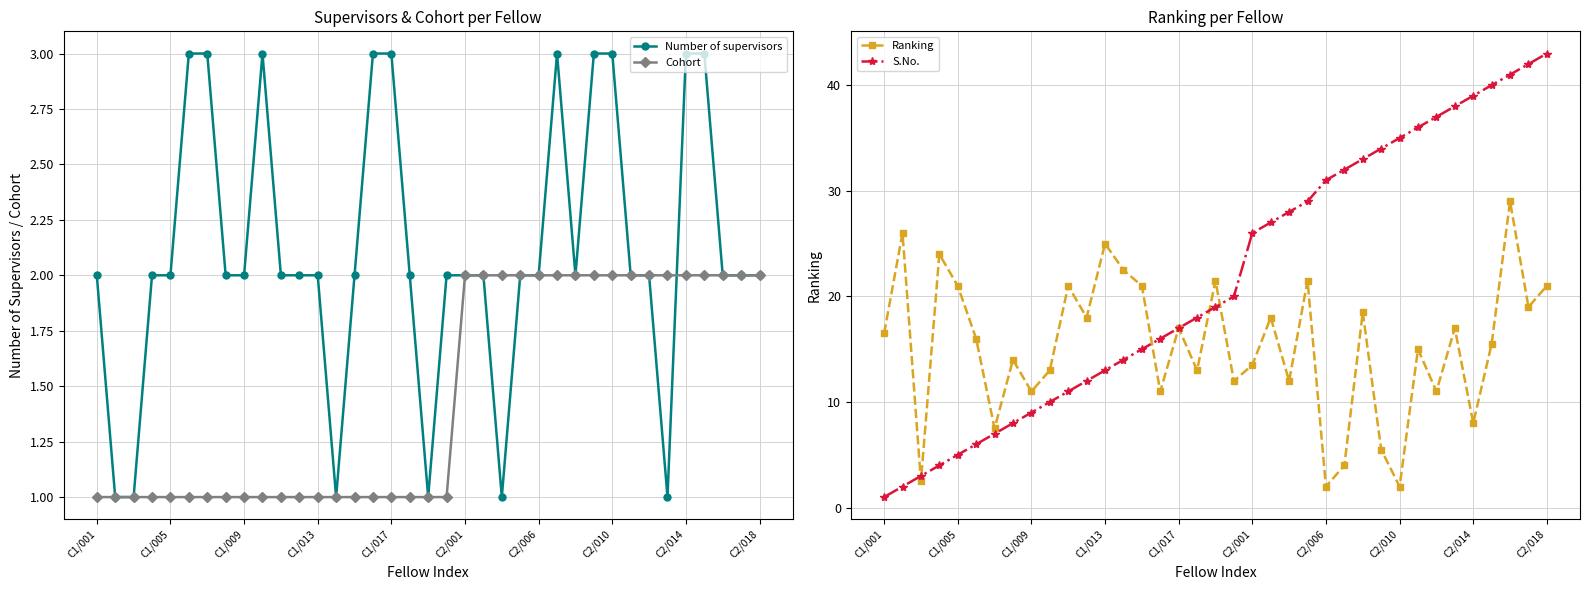

Where does the Ranking series first go above 16?

C1/001